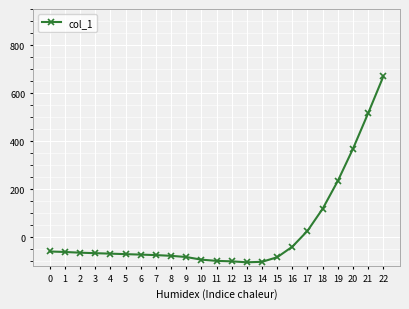

What is the value of the 6th point from the left?

-71